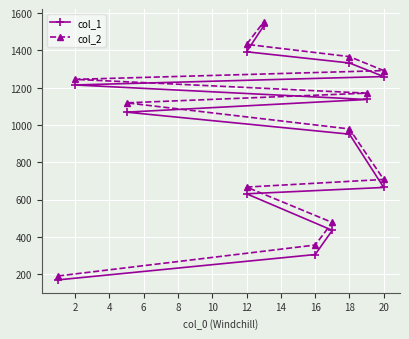

How many values in the col_1 series exceed 1069?

6